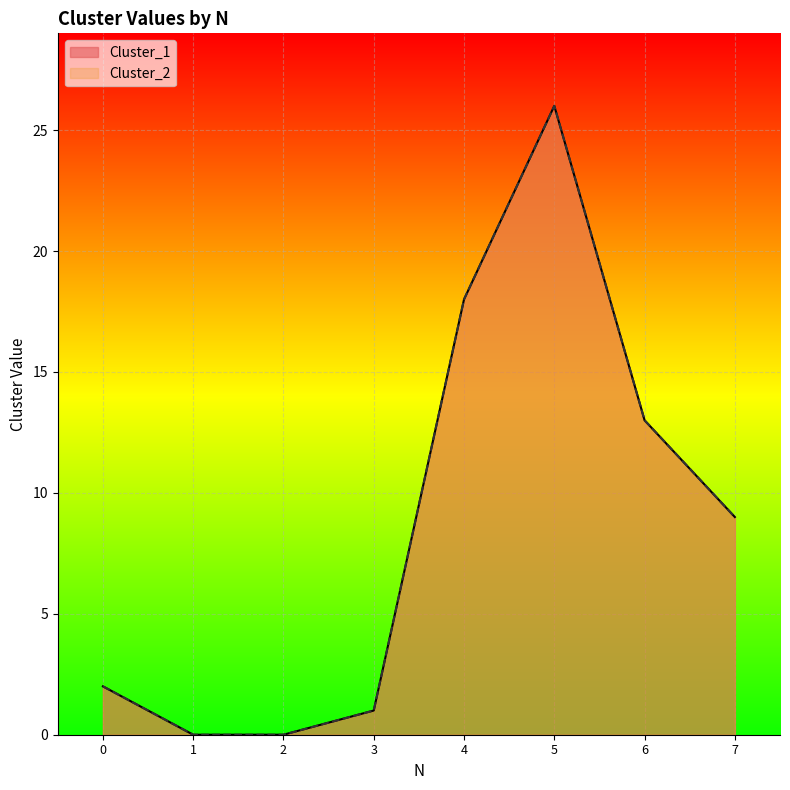

What is the maximum value for Cluster_2?

26